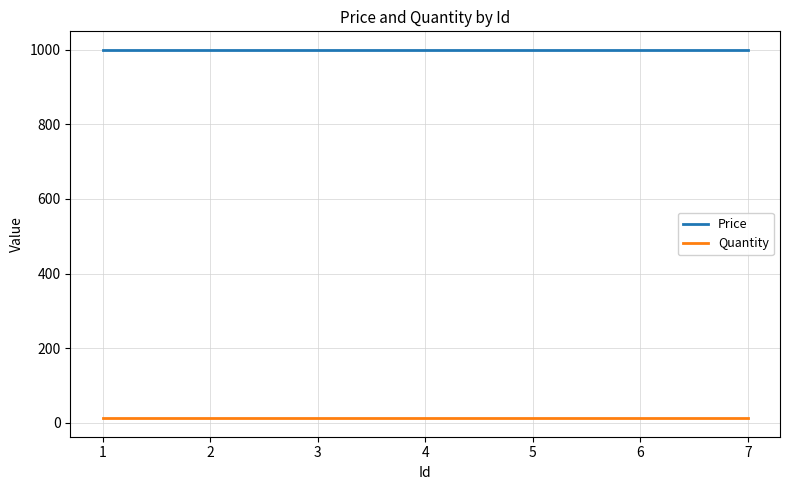

Rank the series by their average value, from highest to lowest.

Price, Quantity